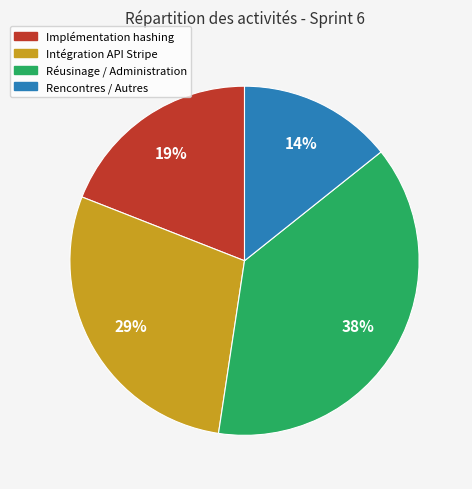

To the nearest percent, what is the average slice percentage?

25%